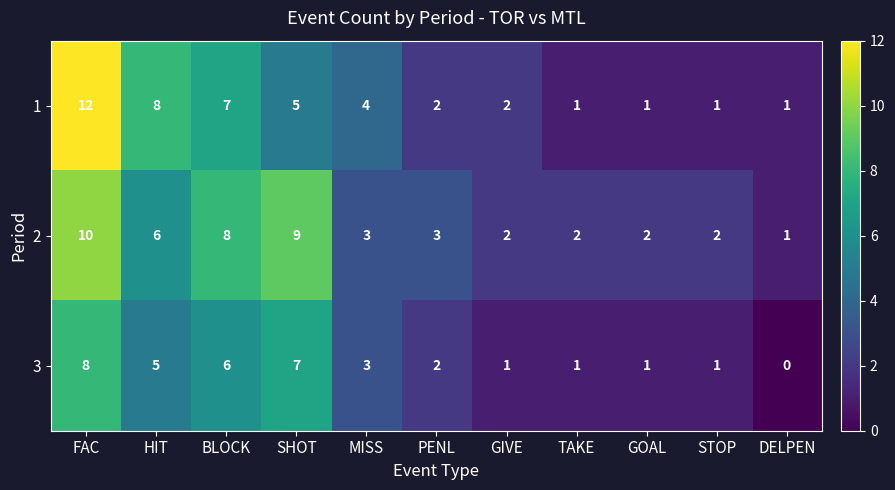

Which category has the lowest value across all series?

DELPEN